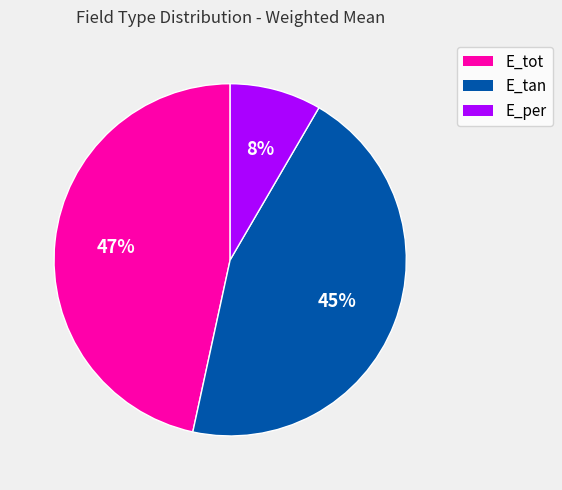

What is the ratio of the value at E_tot to the value at E_tan?

1.0